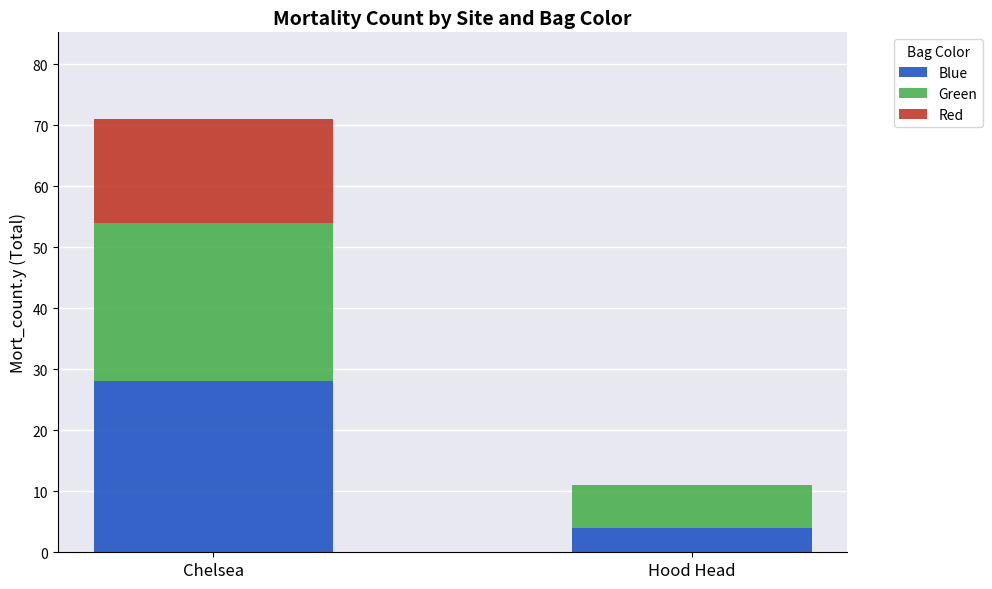

What is the total value across all series at Chelsea?

71